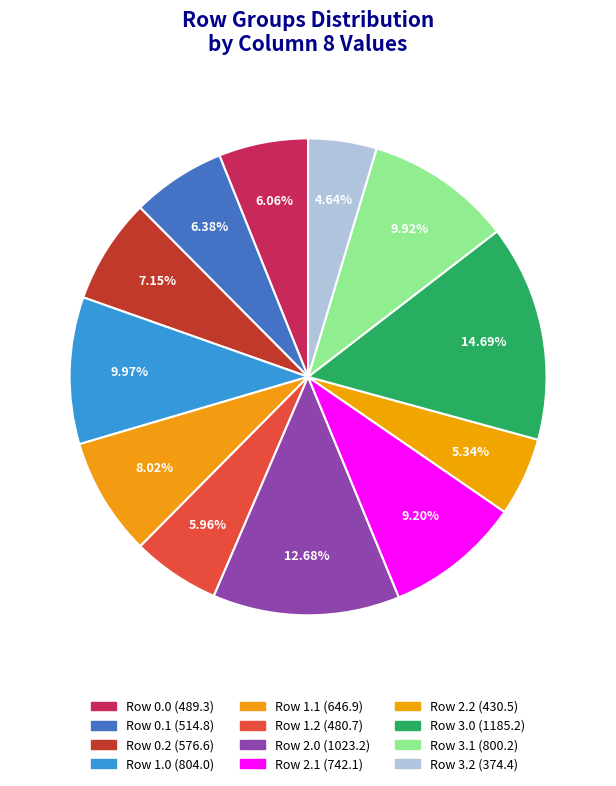

How many segments does this pie chart have?

12